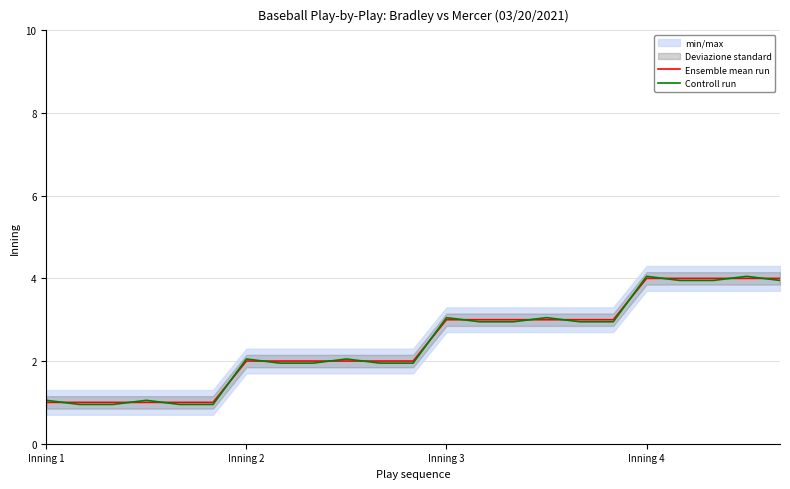

The Controll run series shows 0.3 at 5. True or false?

False